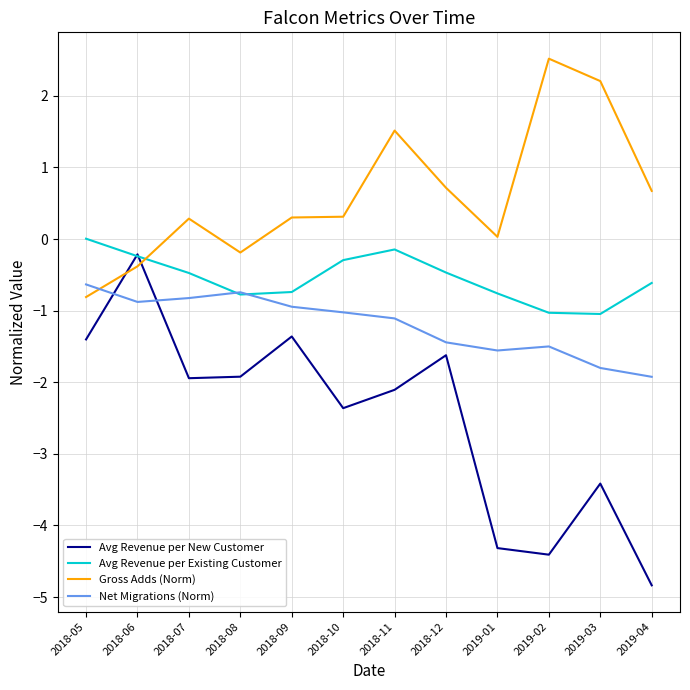

What is the total value across all series at 2018-10?

-3.4